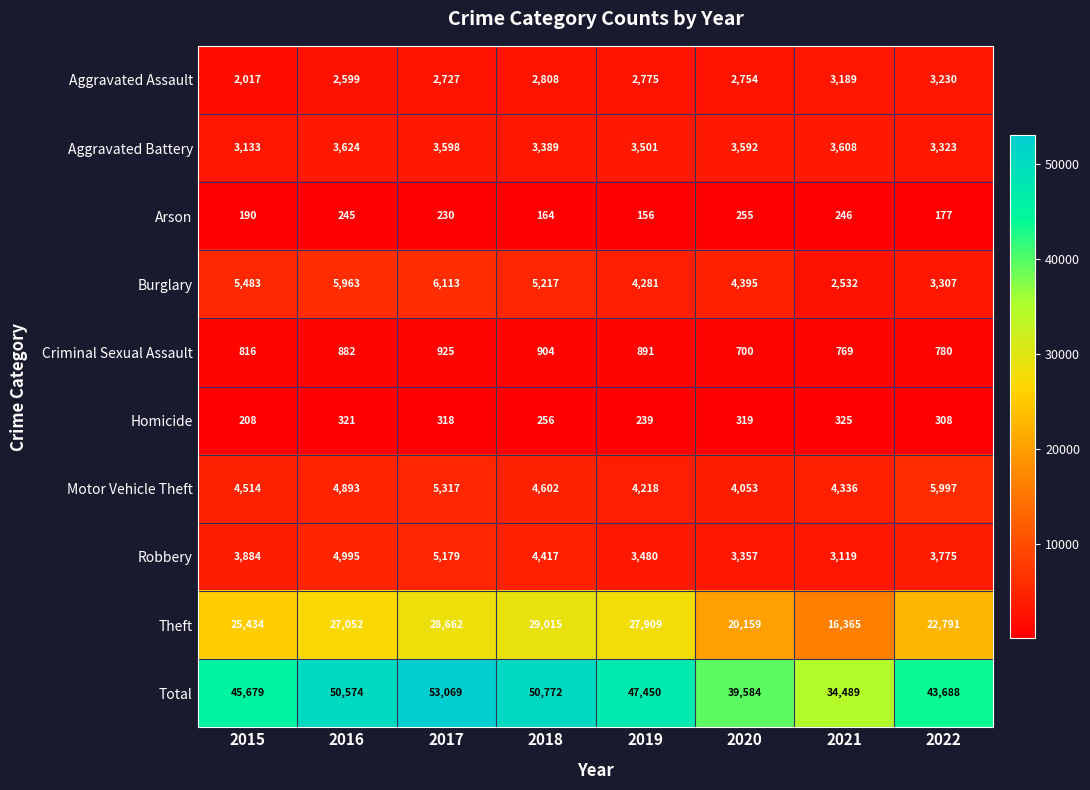

How many data points does each series have?

8